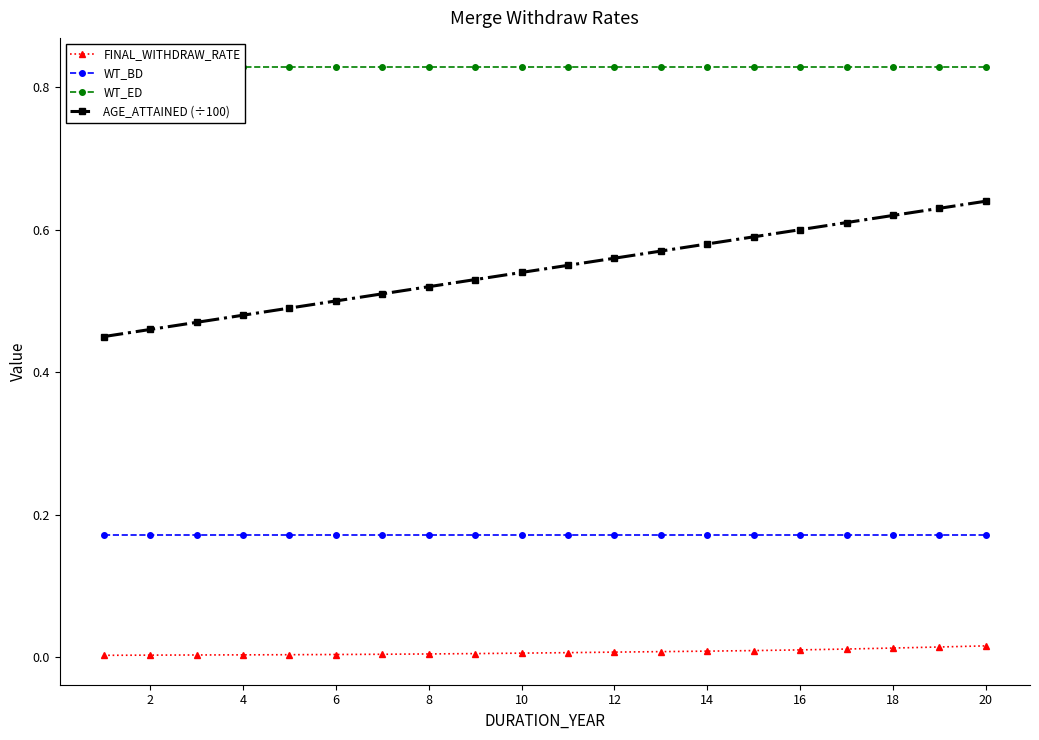

What is the value of the AGE_ATTAINED (÷100) point at the 4th from the left?

0.5